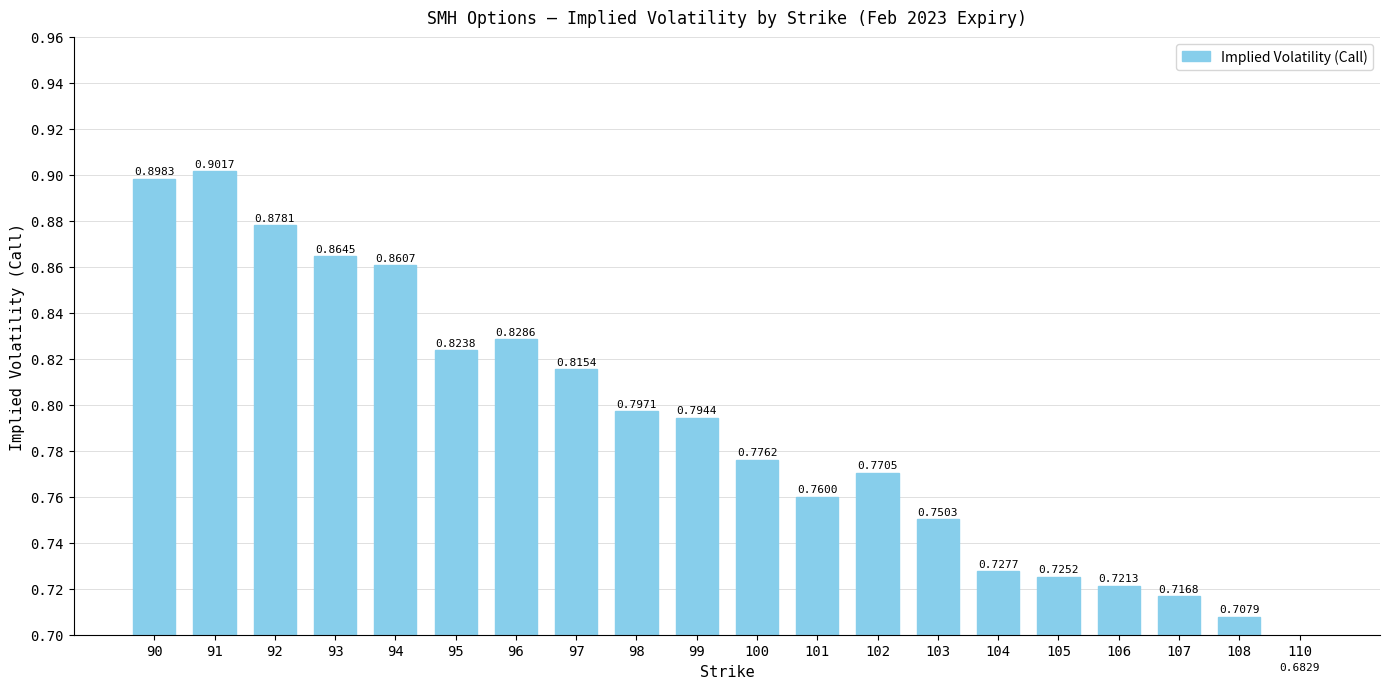

Is it true that the value at 98 is 1.2?

False